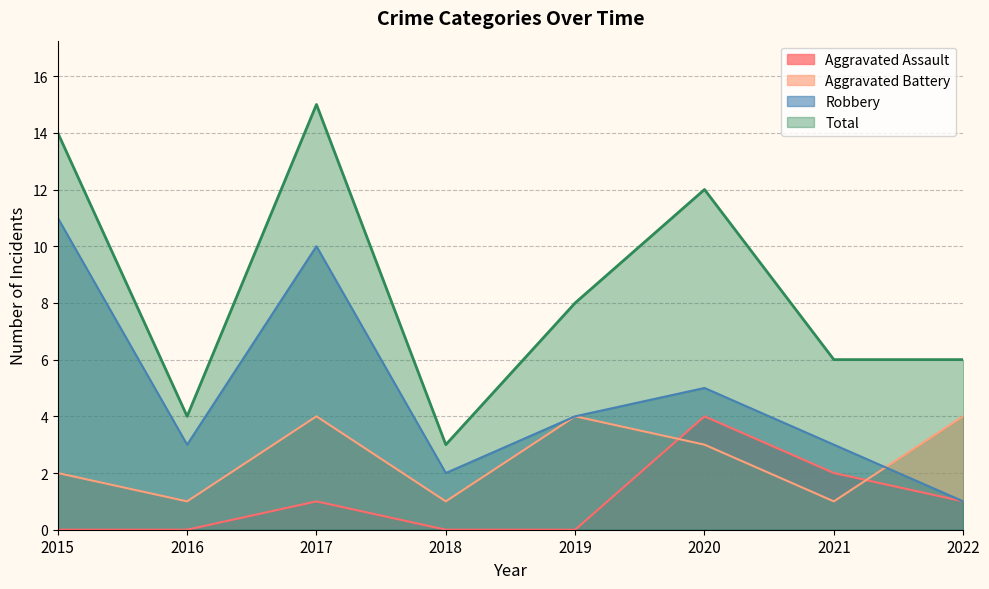

Where is Aggravated Assault nearest to the value 2?

2021